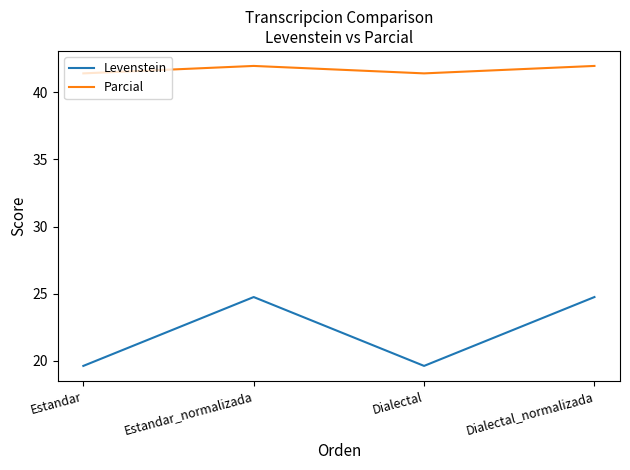

At how many categories does at least one series exceed 35?

4